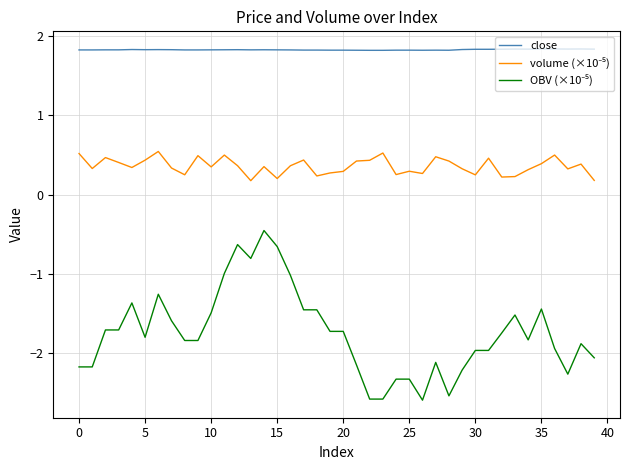

Count the close values in the range 1 to 2.

40